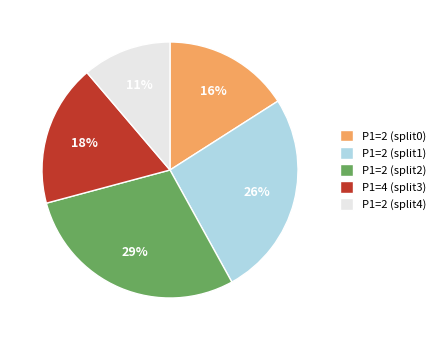

Which has a higher value, P1=2 (split4) or P1=2 (split1)?

P1=2 (split1)